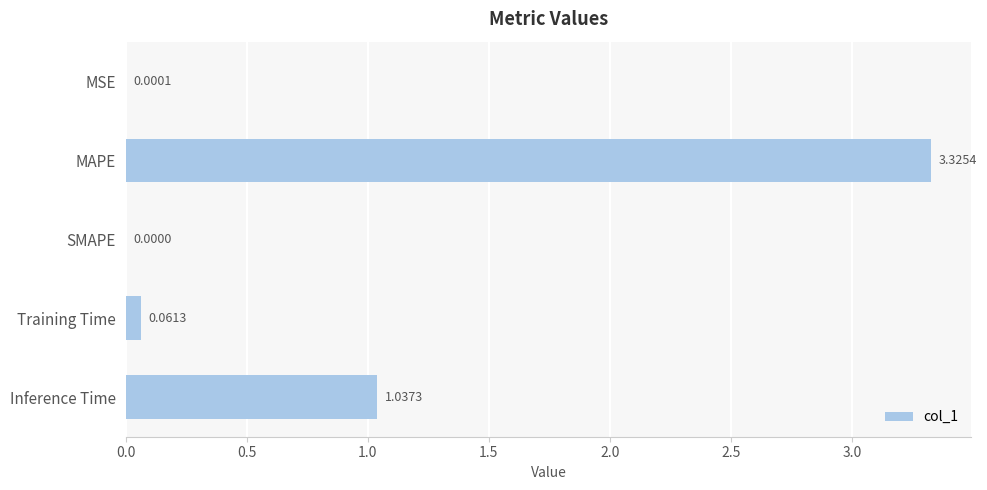

Which label corresponds to the largest value in the chart?

MAPE